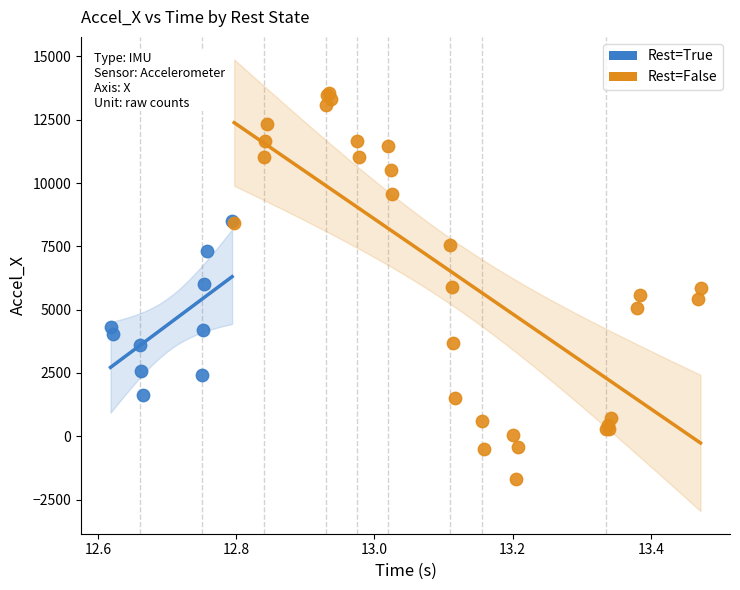

Which series has the widest spread of Y values?

Rest=False